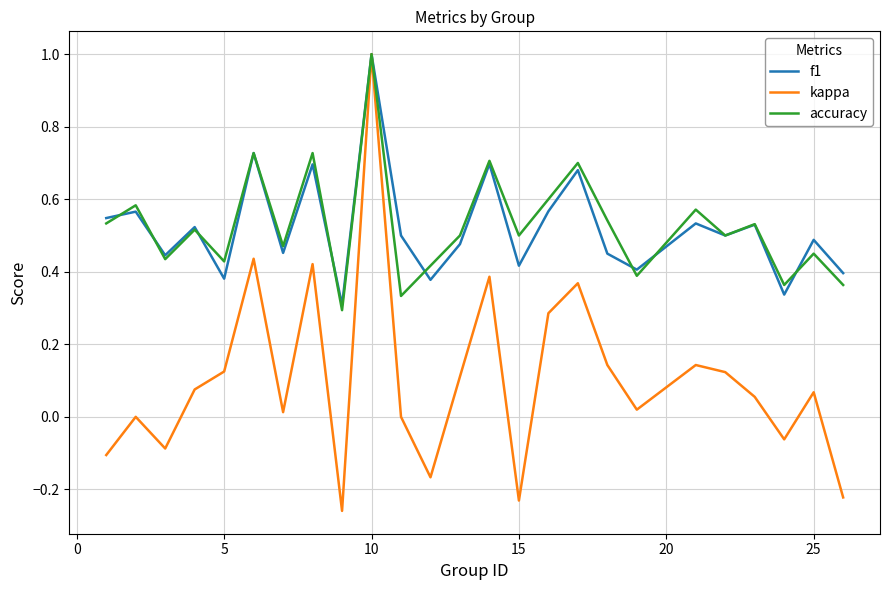

What is the maximum value shown in the chart?

1.0